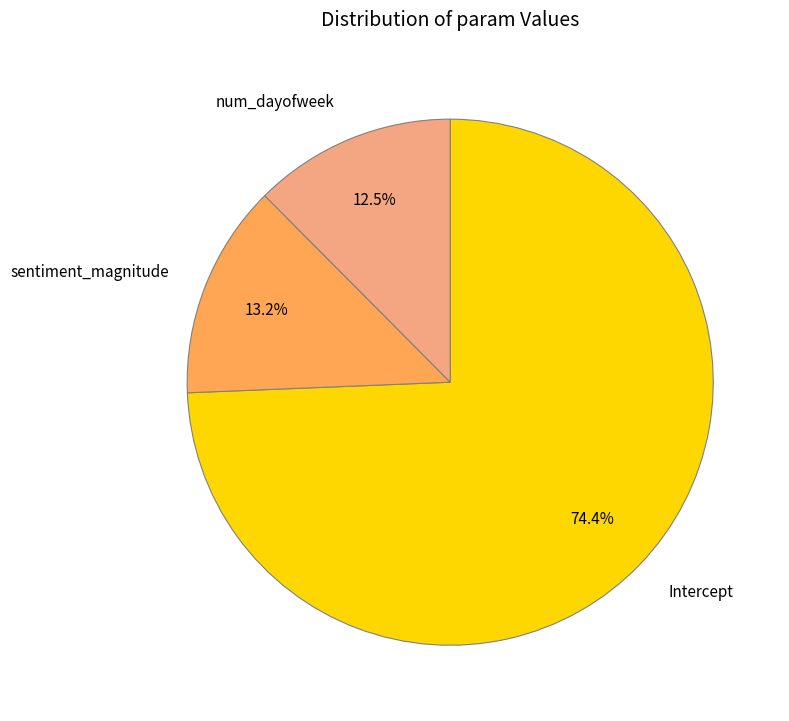

The num_dayofweek slice represents 21% of the pie. True or false?

False